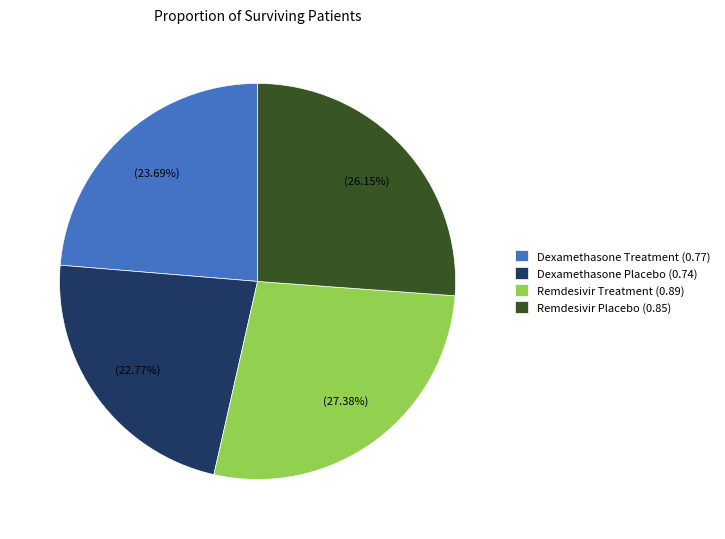

The Remdesivir Treatment slice represents 27% of the pie. True or false?

True